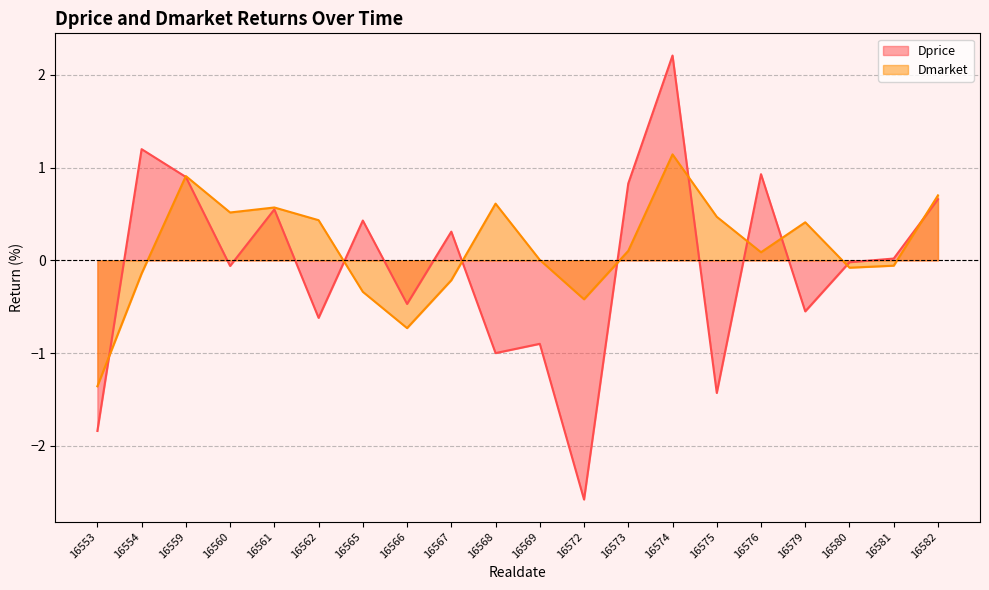

At which category does Dmarket reach its first local peak?

16559